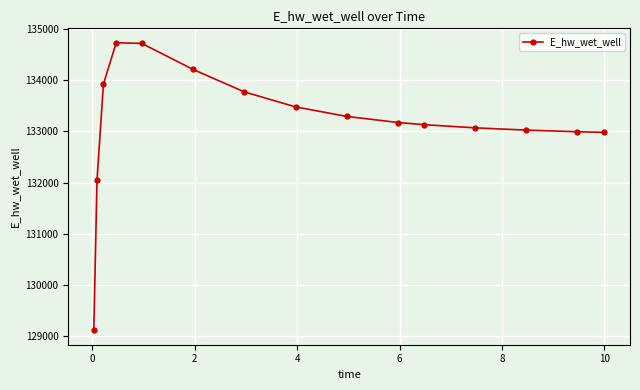

What is the average value?

133178.0